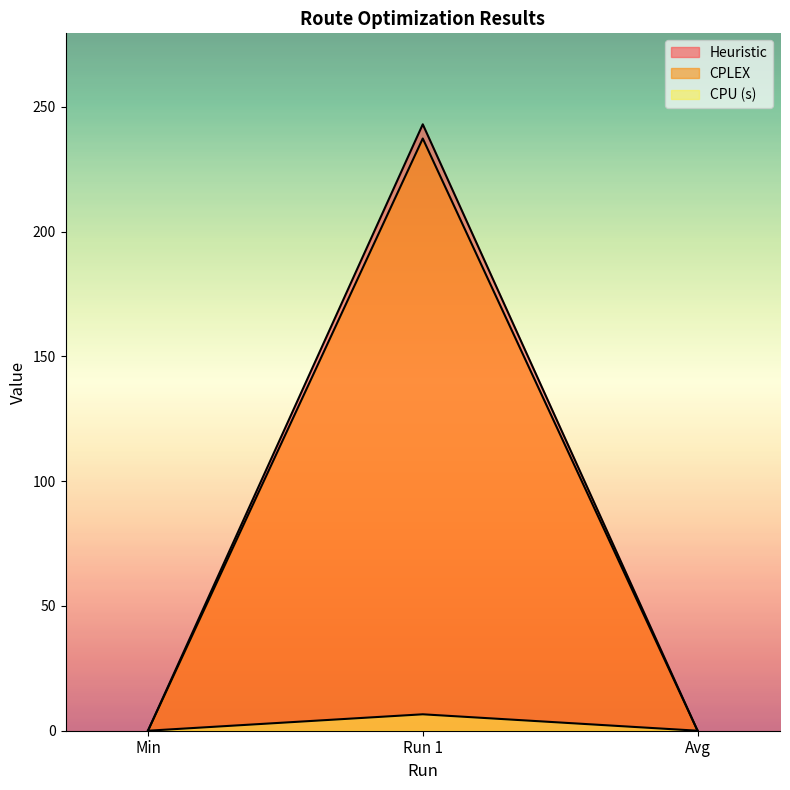

List the labels in order of CPLEX value, smallest first.

Min, Avg, Run 1